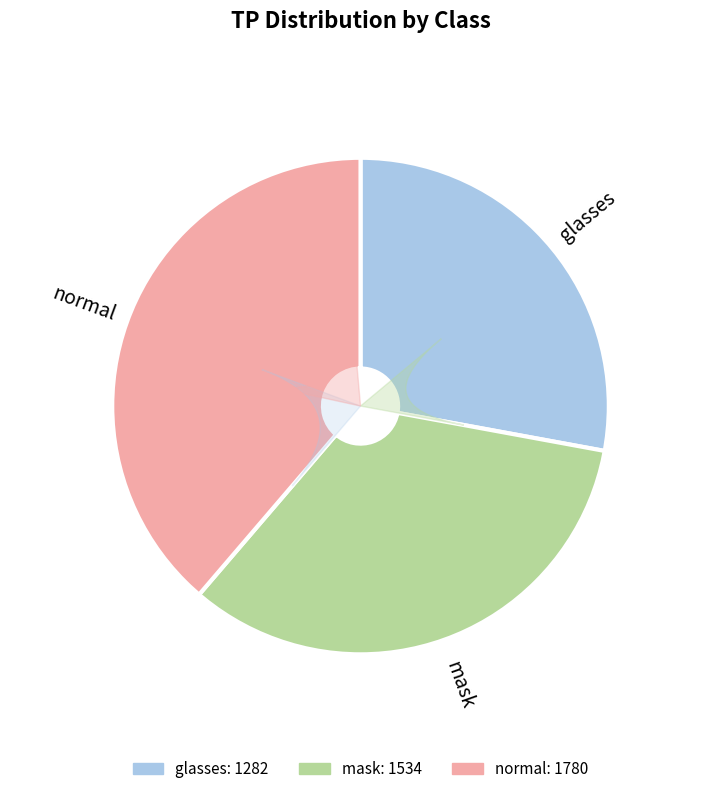

Do glasses and mask together represent more than half of the pie?

Yes